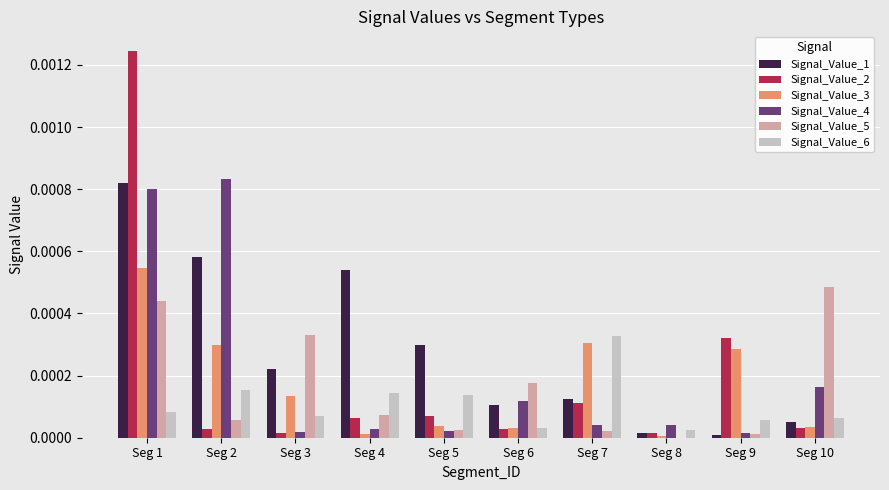

The value of Signal_Value_3 at Seg 4 is 0.0. True or false?

True